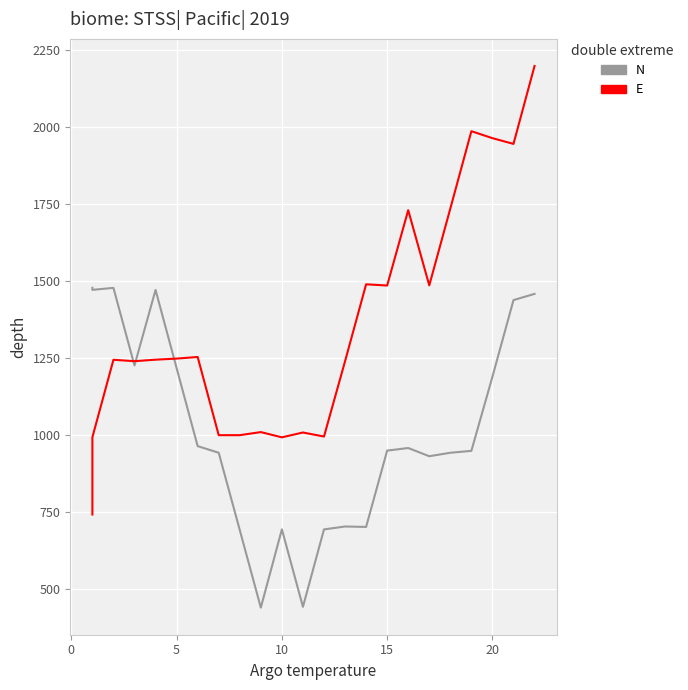

How many values in the col_2 series are below 1244?

10